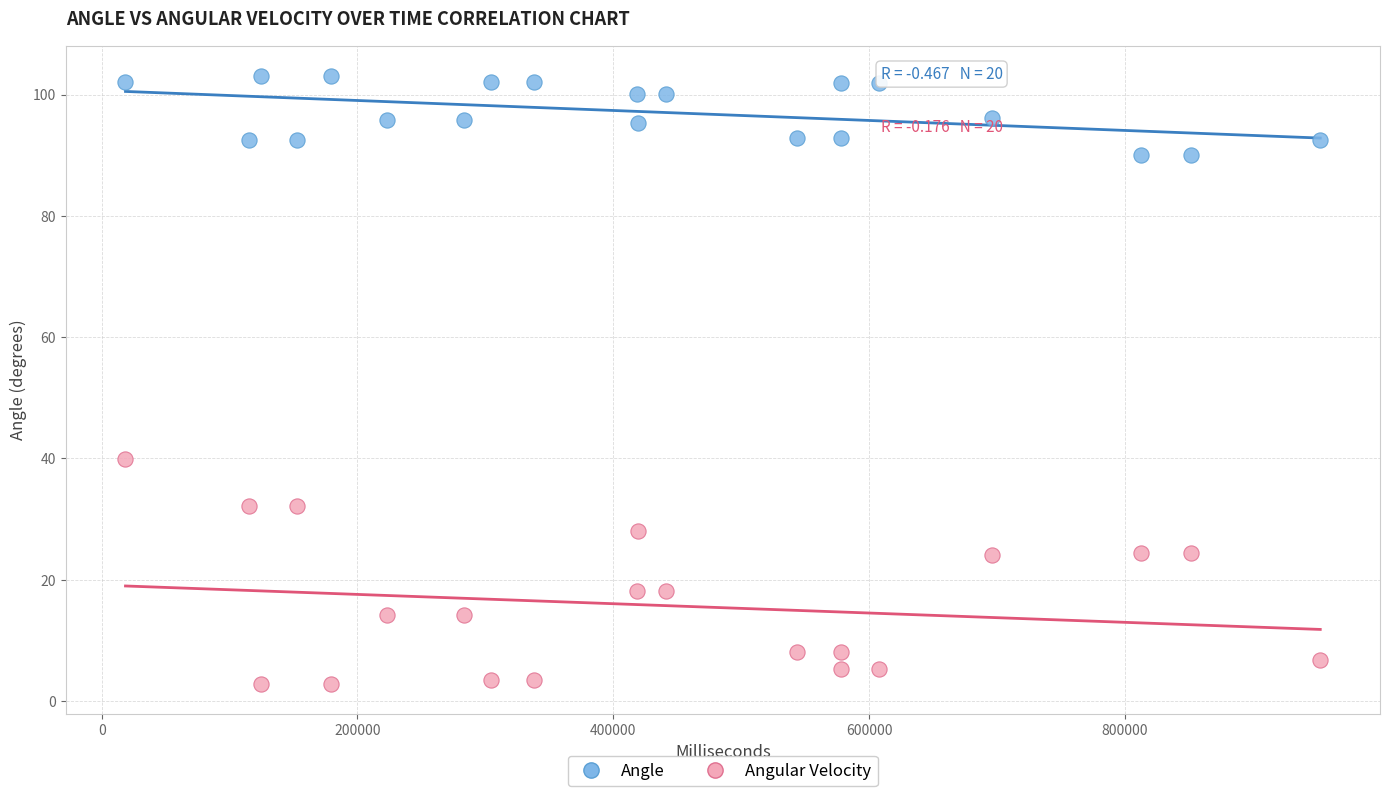

What is the X range (max minus min) for the scatter plot?

934001.0